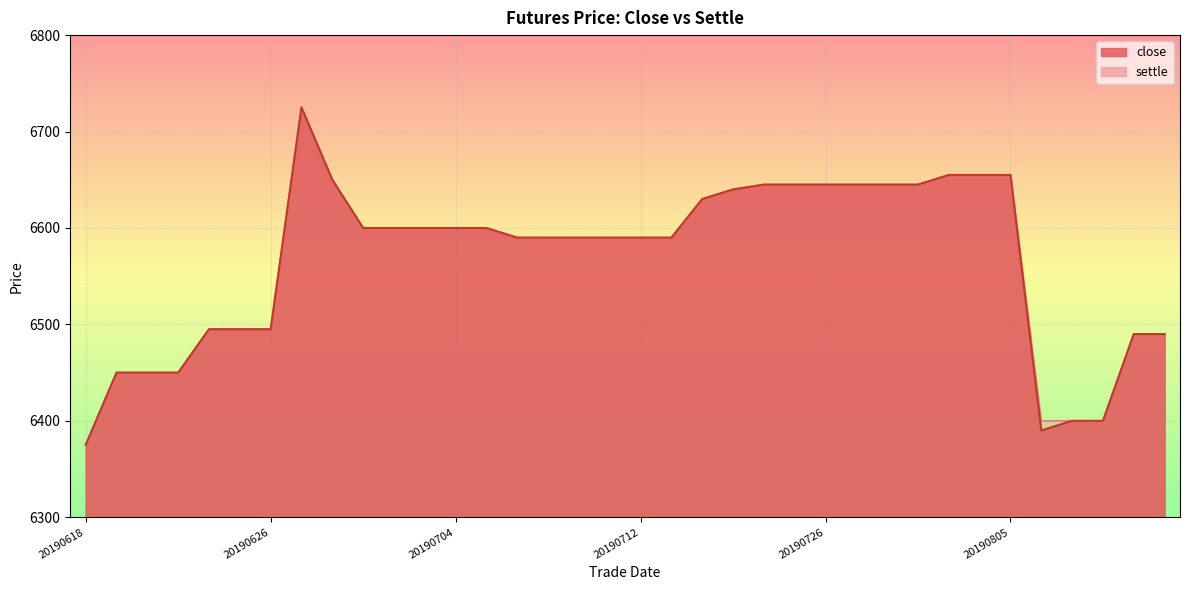

What are all the series names shown in the legend?

close, settle